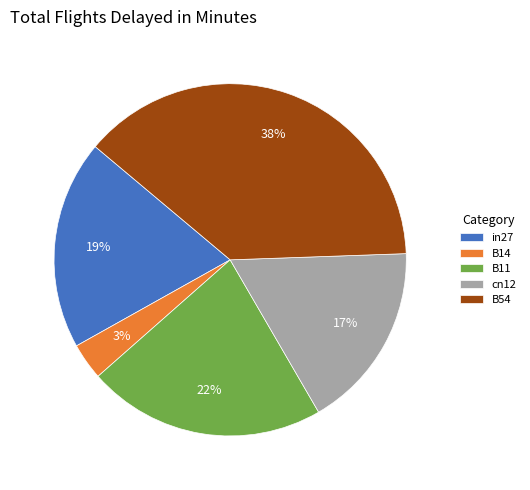

How many slices are in this pie chart?

5